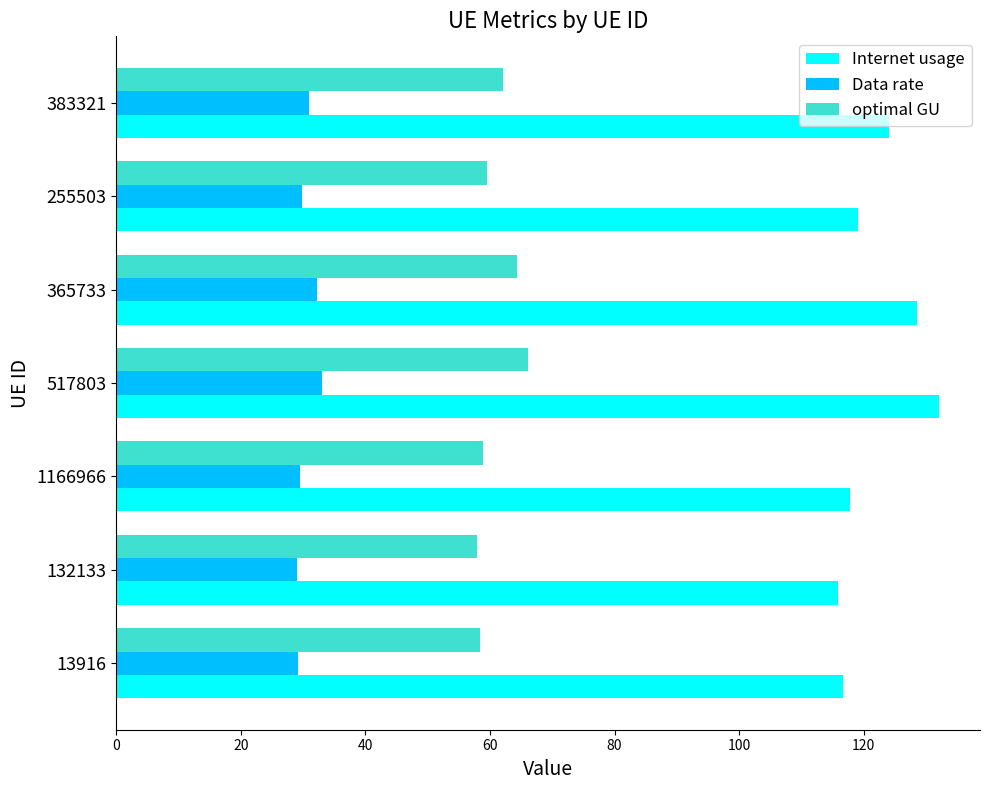

What are all the series names shown in the legend?

Internet usage, Data rate, optimal GU